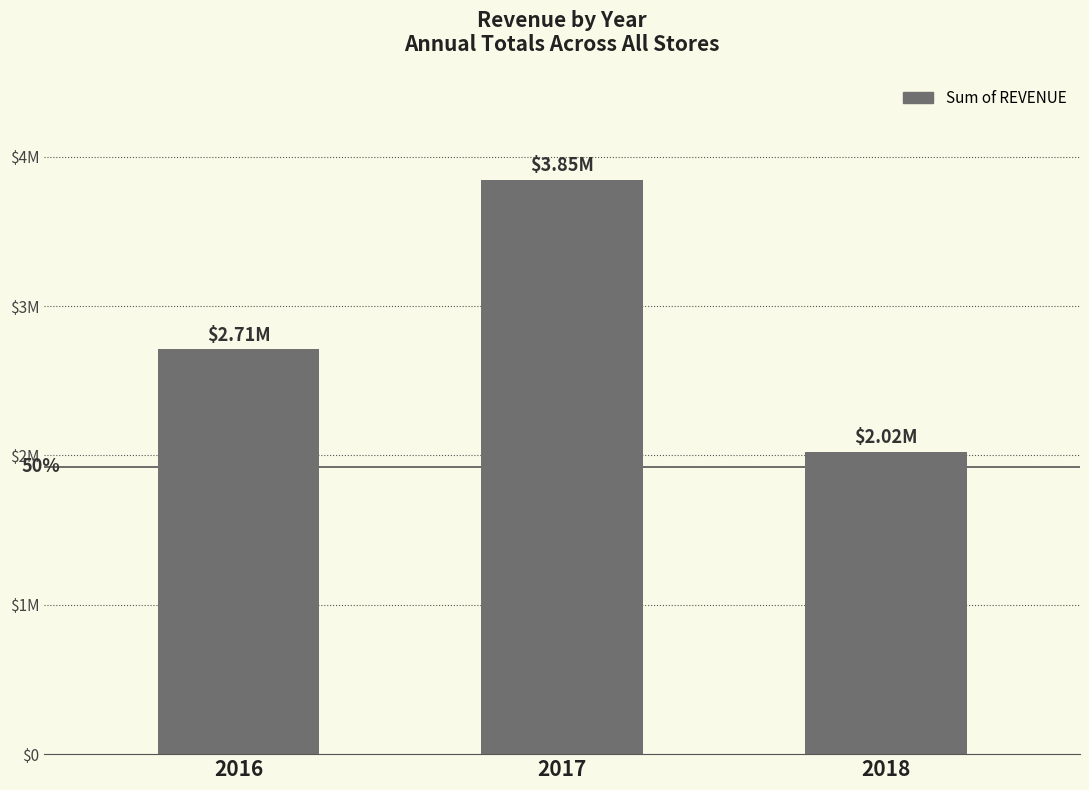

Rank the categories by value from highest to lowest.

2017, 2016, 2018